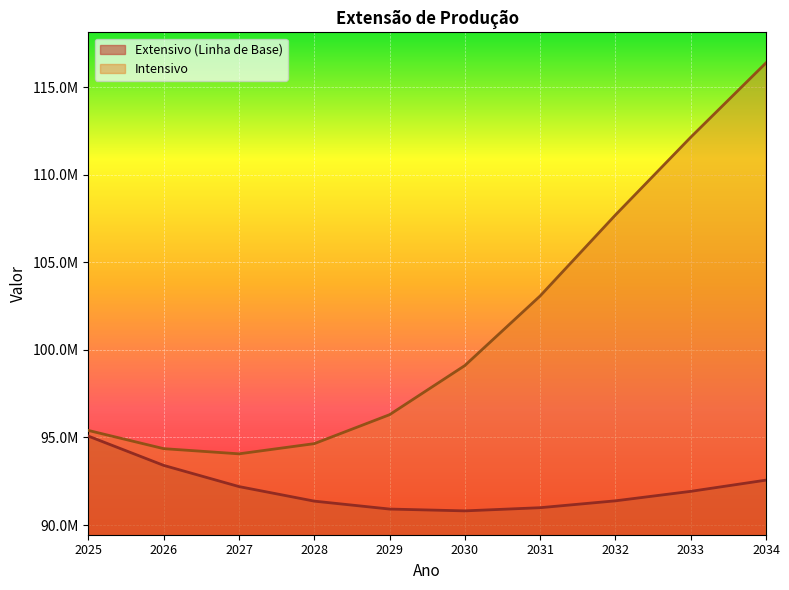

Which has a higher value, 2025 or 2026?

2025